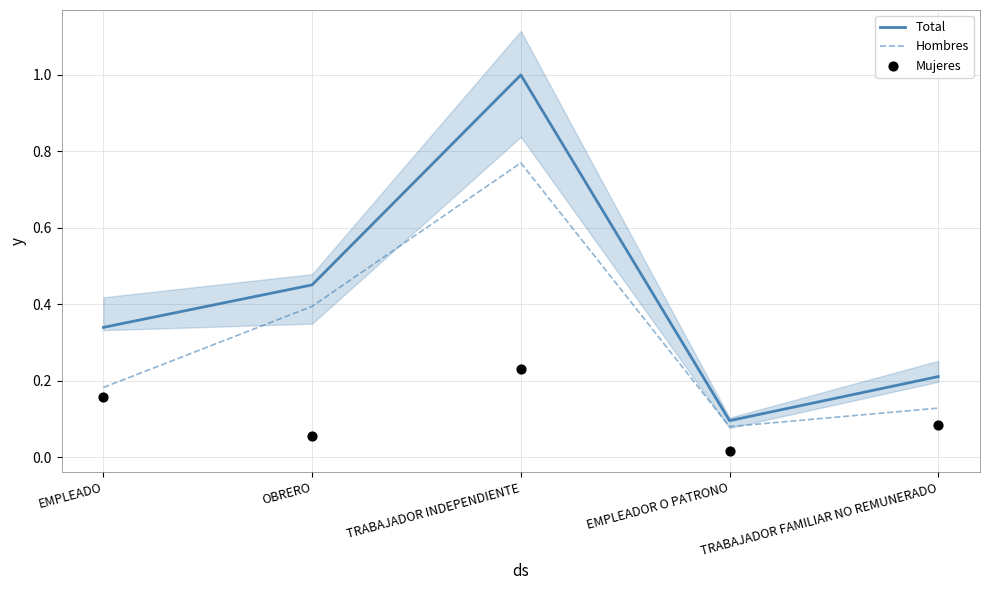

Is the value of Total at EMPLEADOR O PATRONO greater than the value of Hombres at EMPLEADO?

No